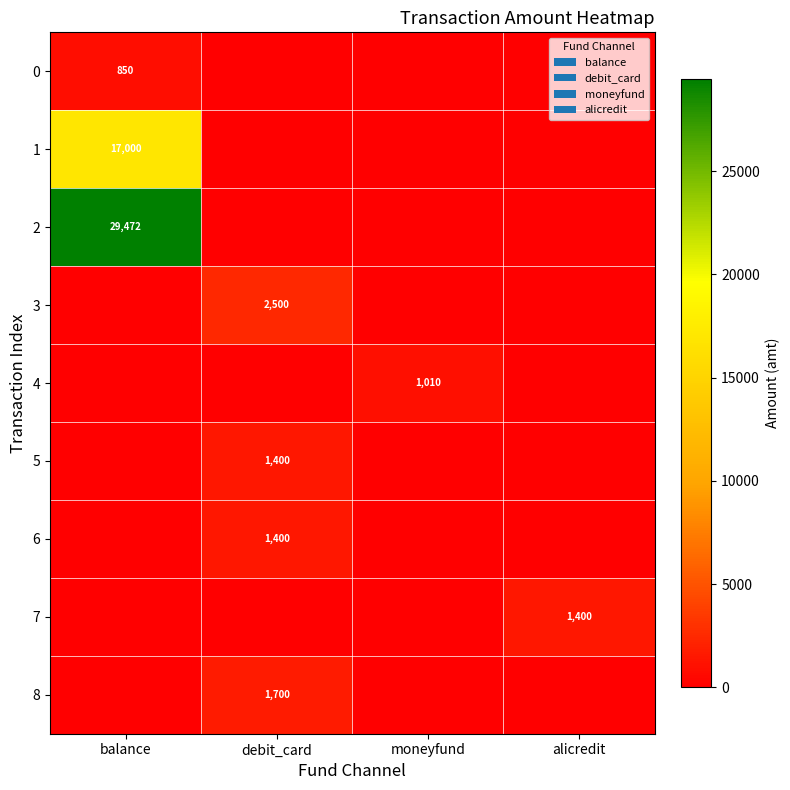

What is the greatest value displayed?

29472.3